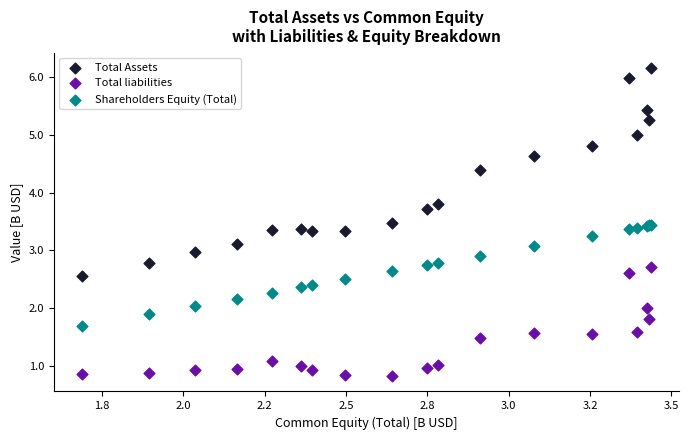

Which series has the largest Y range (max minus min)?

Total Assets